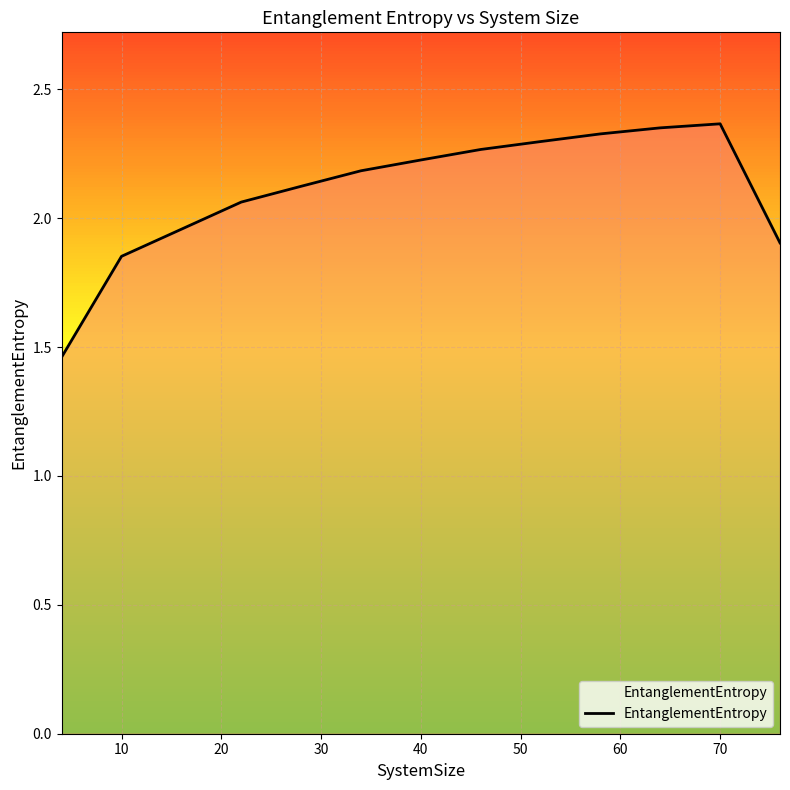

What is the difference between the maximum and minimum values?

0.9